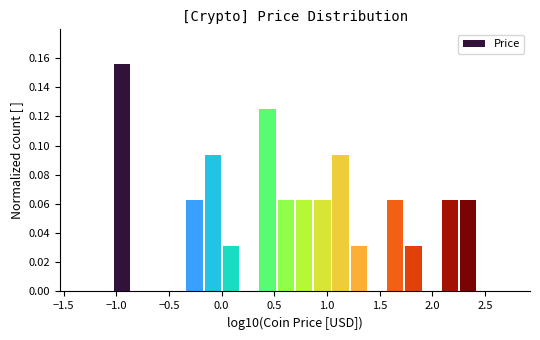

Read against the x-axis, roughly where is the centre of the tallest bar?

-0.95